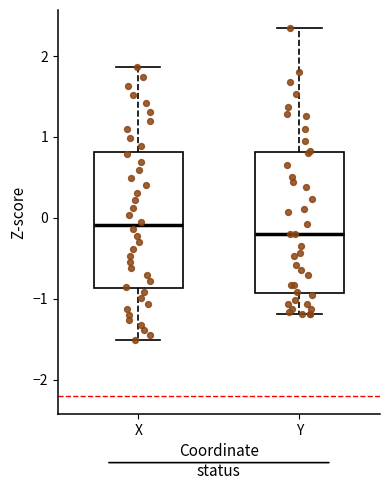

Reading left to right, read every box against the y-axis: the position of its median line, the range the box covers, and the ends of its whiskers. The values are not printed on the chart, so give them approximately, as read against the axis.

X: median -0.1, box -0.9 to 0.8, whiskers -1.5 to 1.9
Y: median -0.2, box -0.9 to 0.8, whiskers -1.2 to 2.3